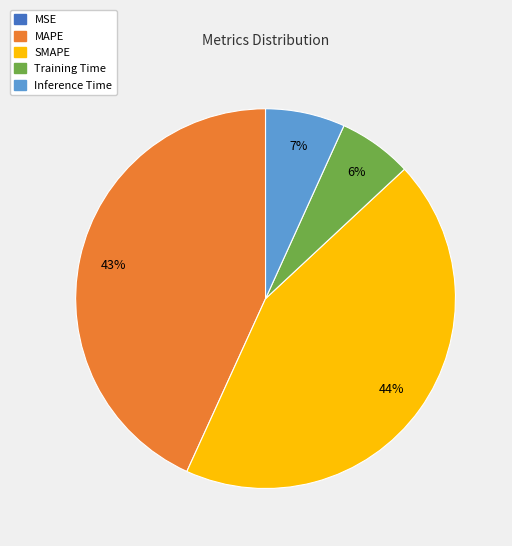

Is it true that SMAPE is 58% of the pie?

False